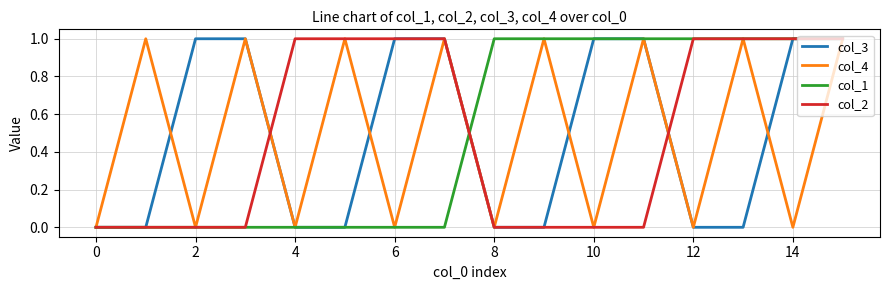

What is the difference between the maximum and minimum values in the col_4 series?

1